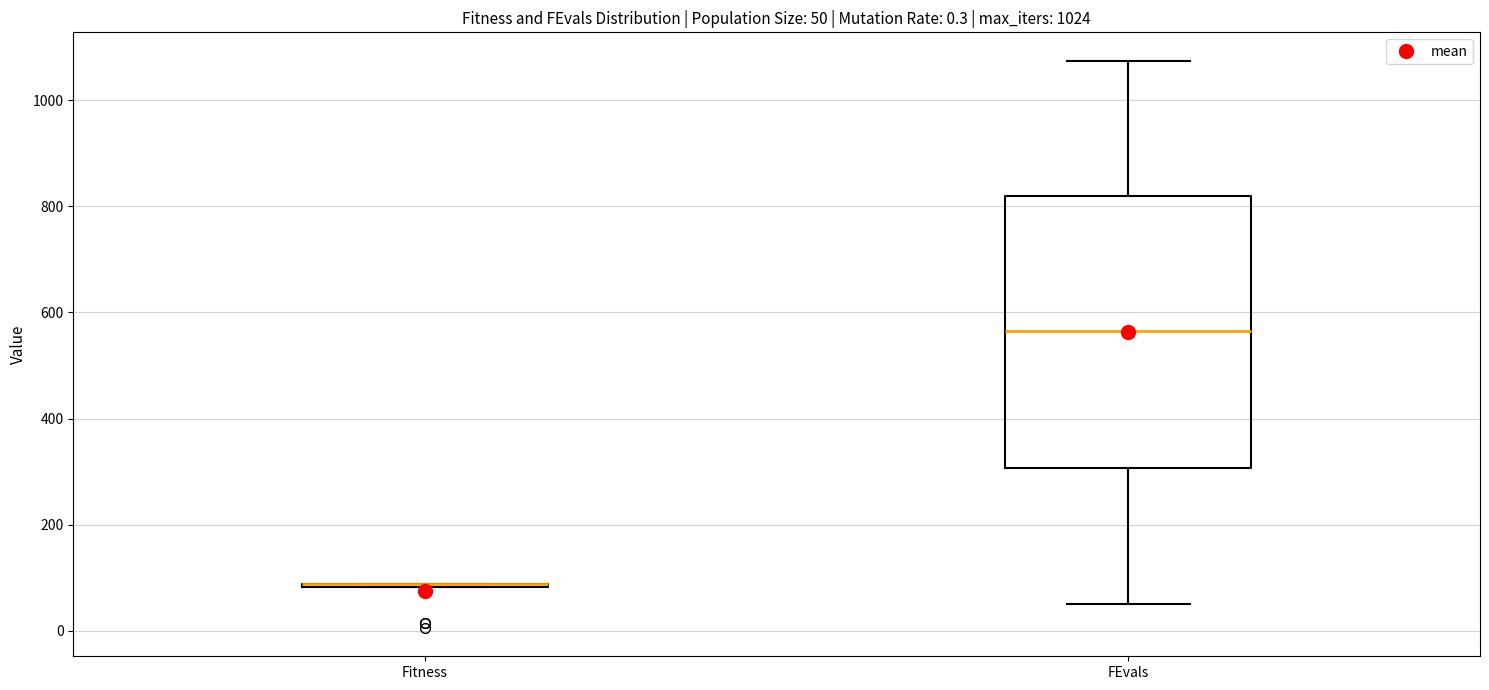

Comparing the boxes themselves (not the whiskers), which one is the tallest?

FEvals